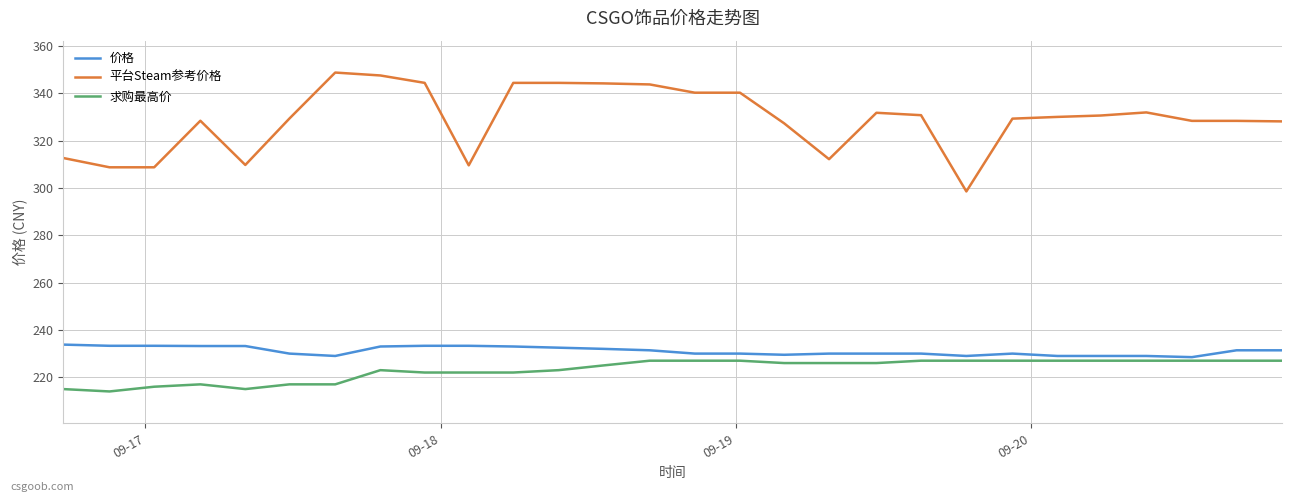

Which series has the largest range (max minus min)?

平台Steam参考价格